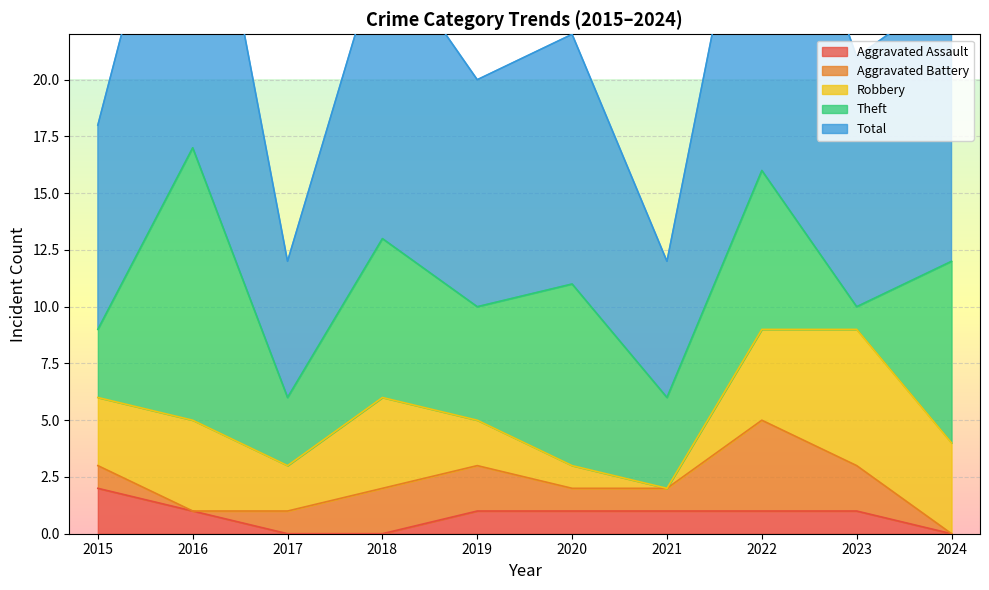

How many values in the Aggravated Assault series are below 1?

3